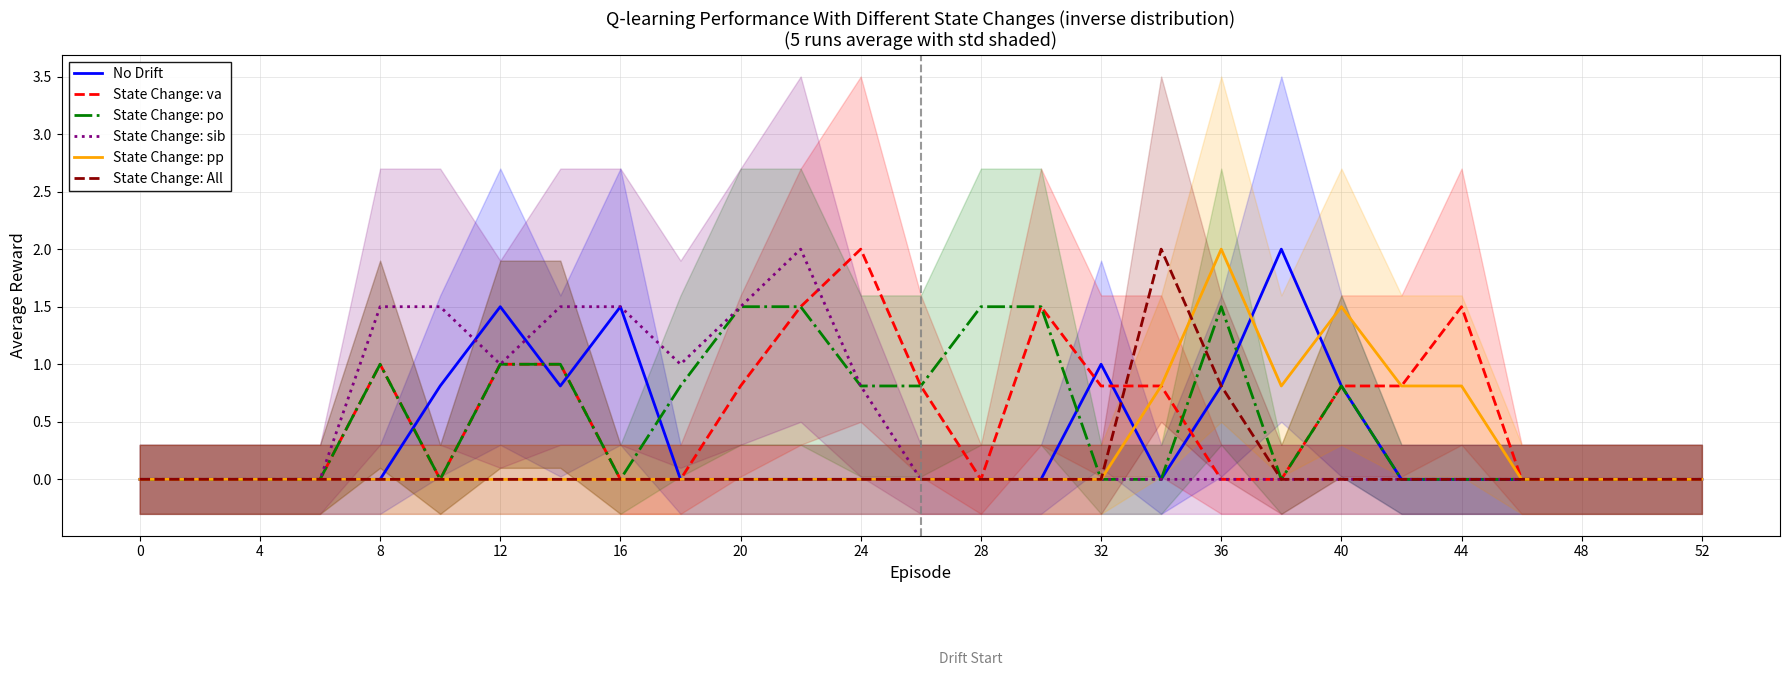

What is the average value of the State Change: sib series?

0.5